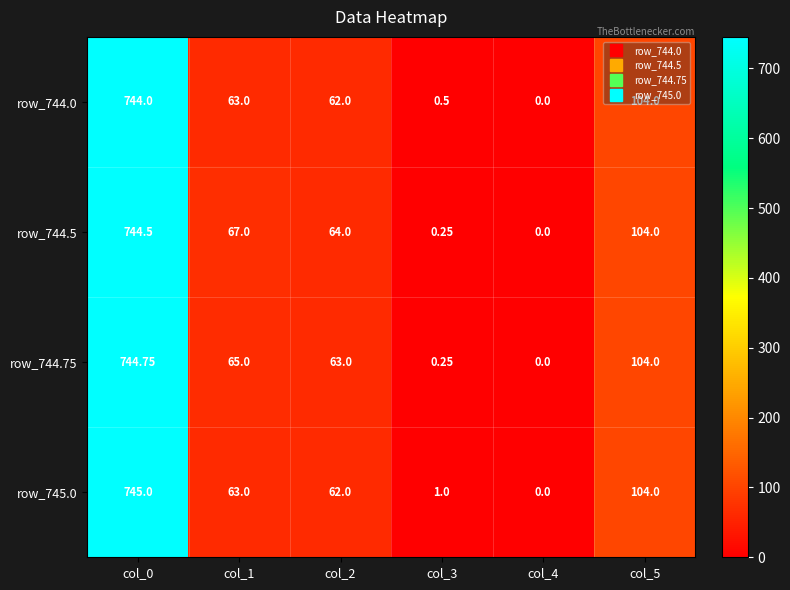

Which series has the widest spread of values?

row_745.0